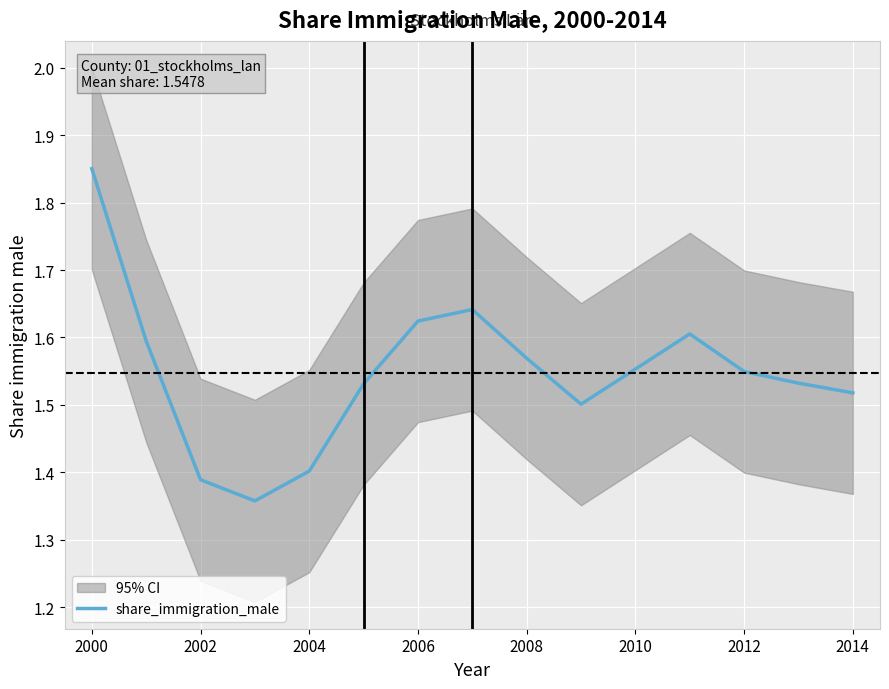

The share_immigration_male series shows 2.5 at 2014. True or false?

False